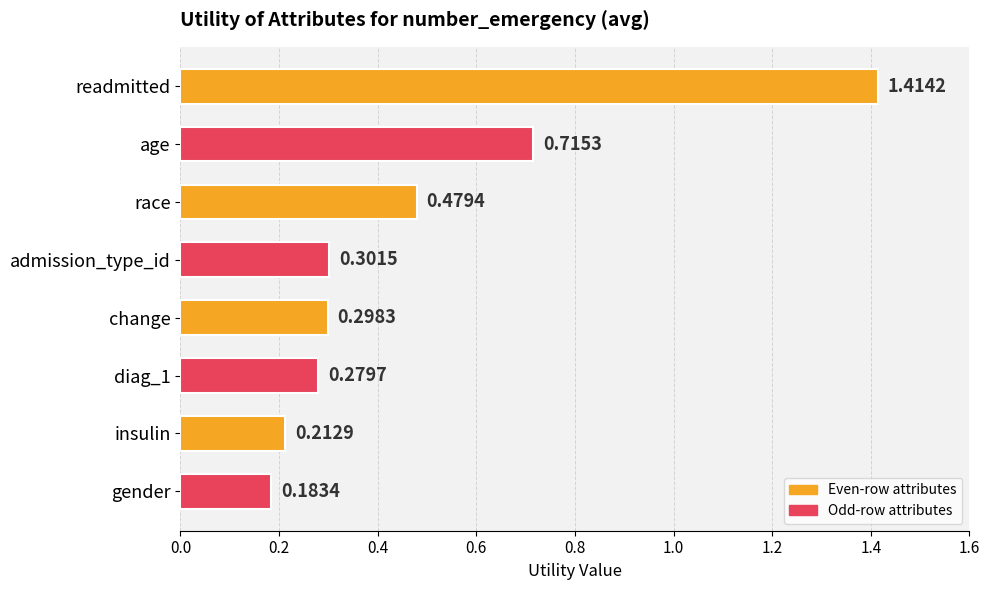

Which has a higher value, change or race?

race